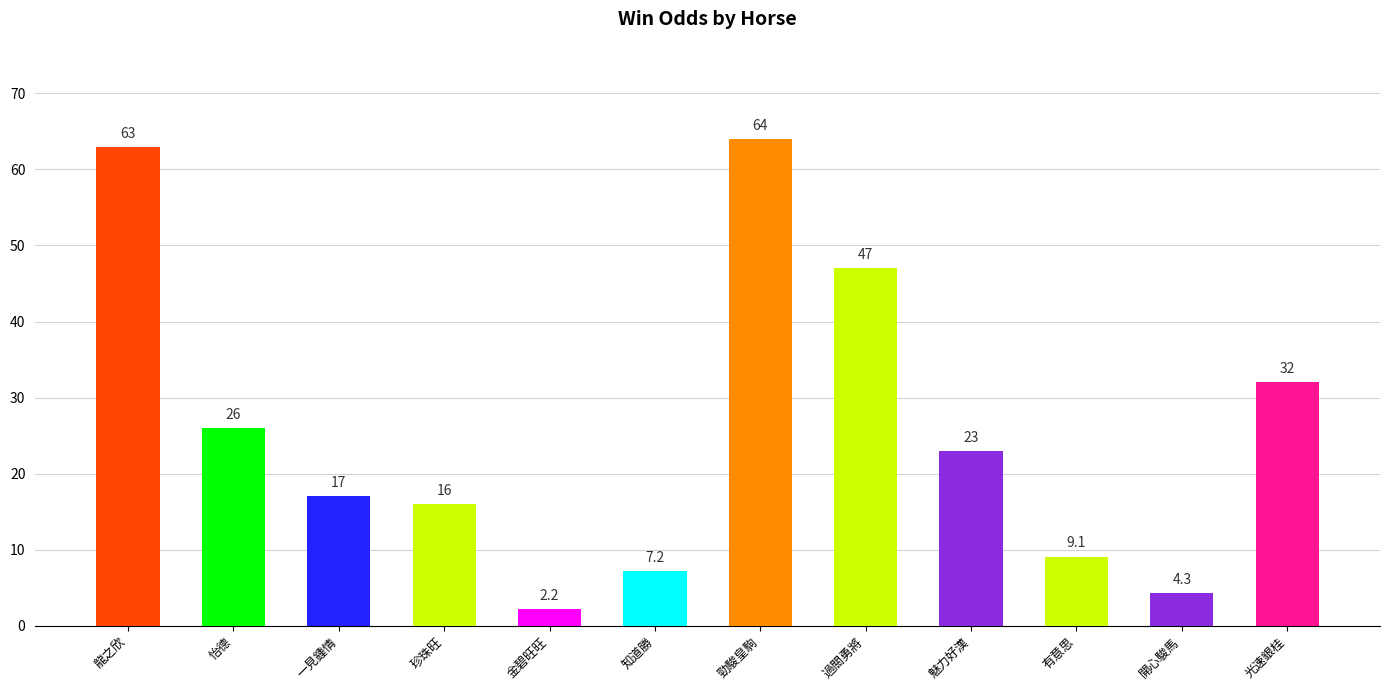

How many categories are shown in the chart?

12